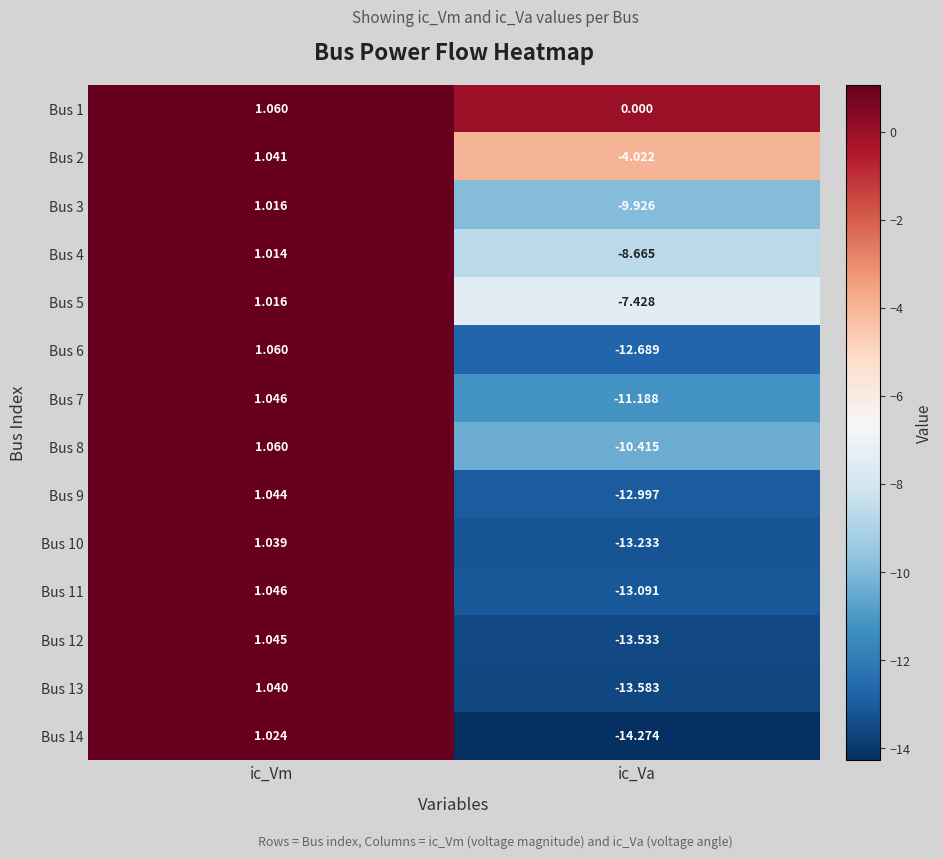

Which category has the lowest value in the Bus 3 series?

ic_Va